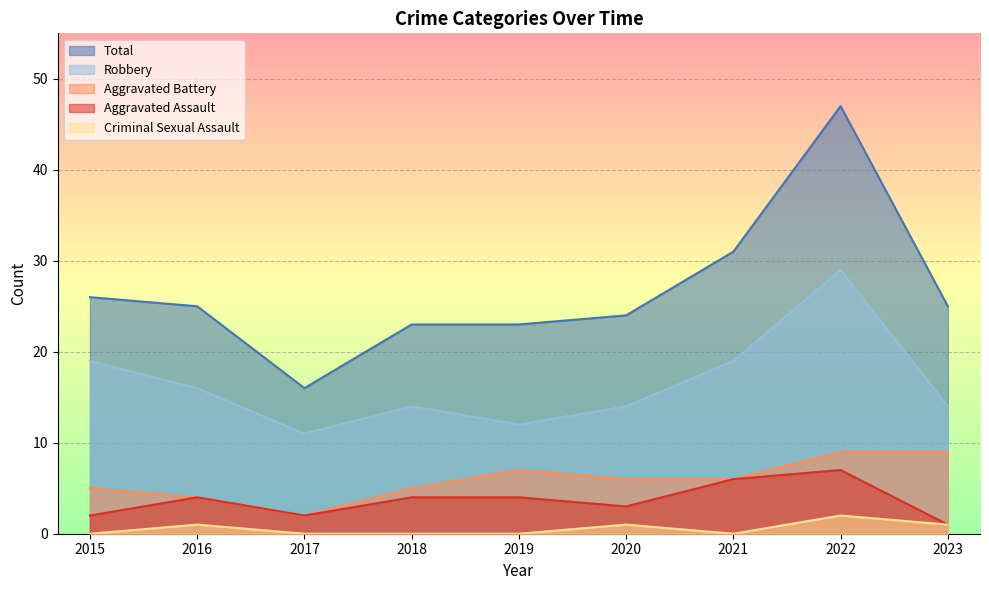

What is the difference between the highest and lowest values at 2018?

23